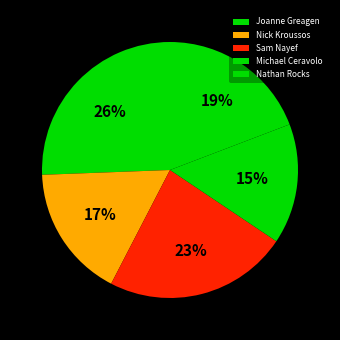

Rank the categories by value from highest to lowest.

Joanne Greagen, Sam Nayef, Nathan Rocks, Nick Kroussos, Michael Ceravolo